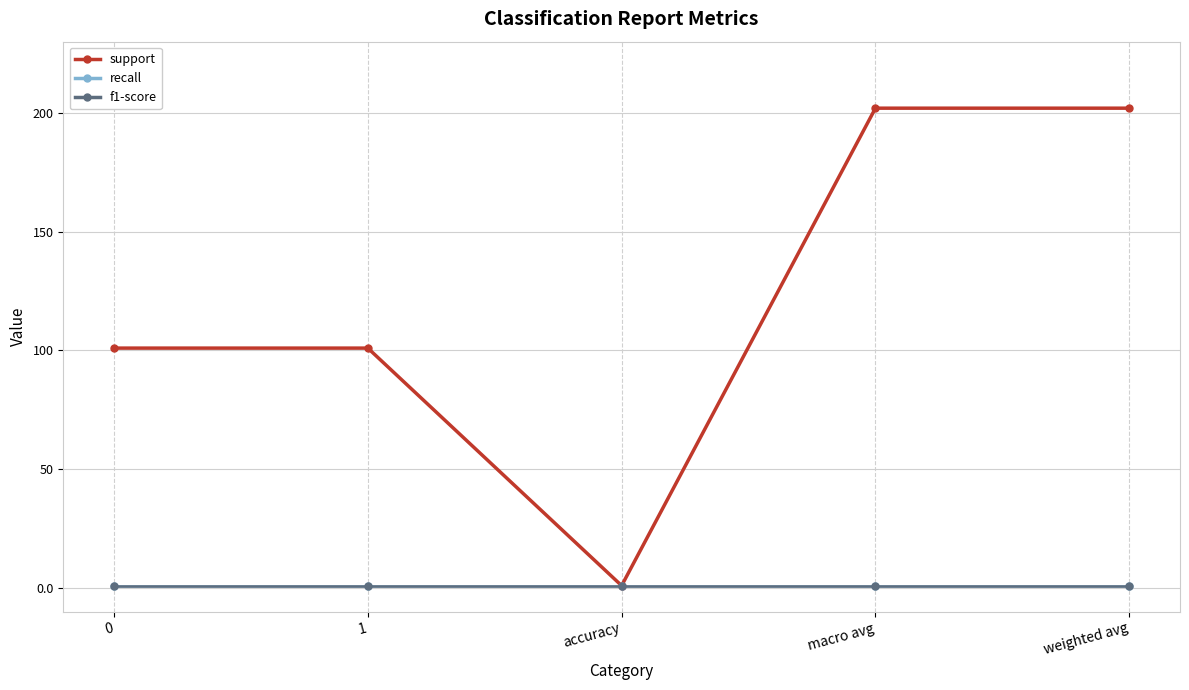

Does the chart have visible grid lines?

Yes